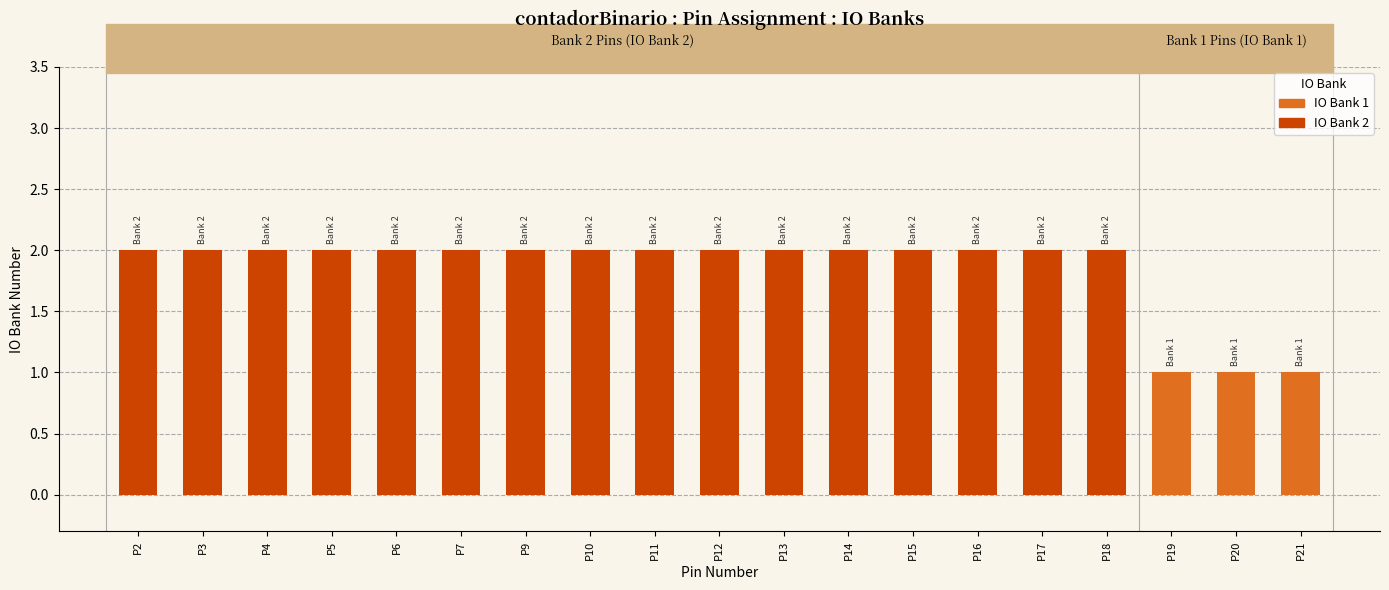

Which has a higher value, P2 or P19?

P2